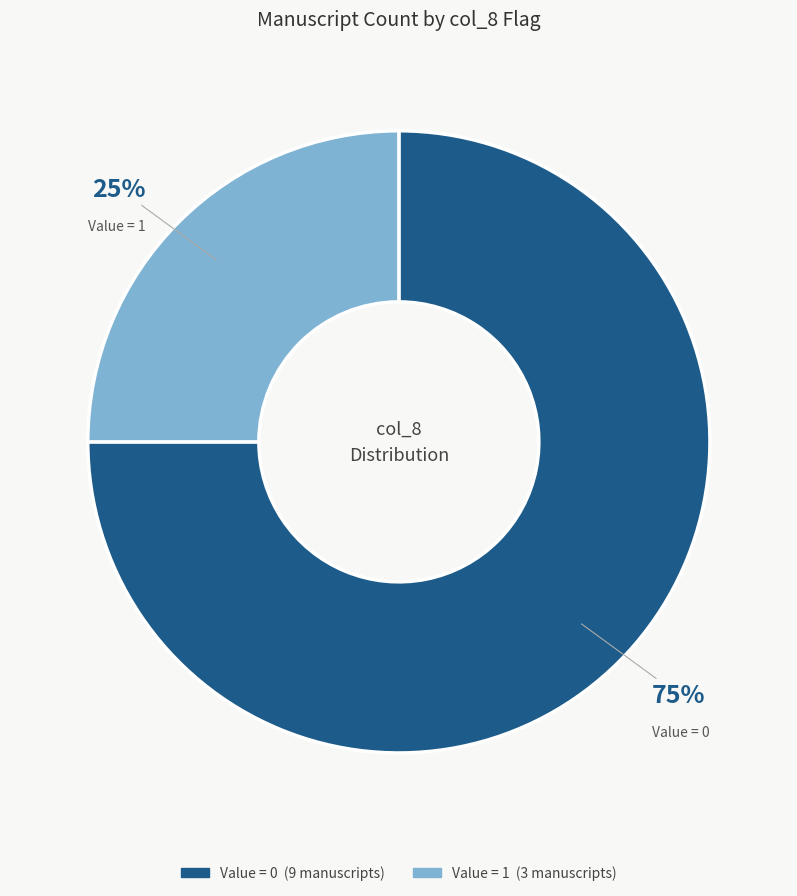

Is there any slice that represents more than half of the pie?

Yes